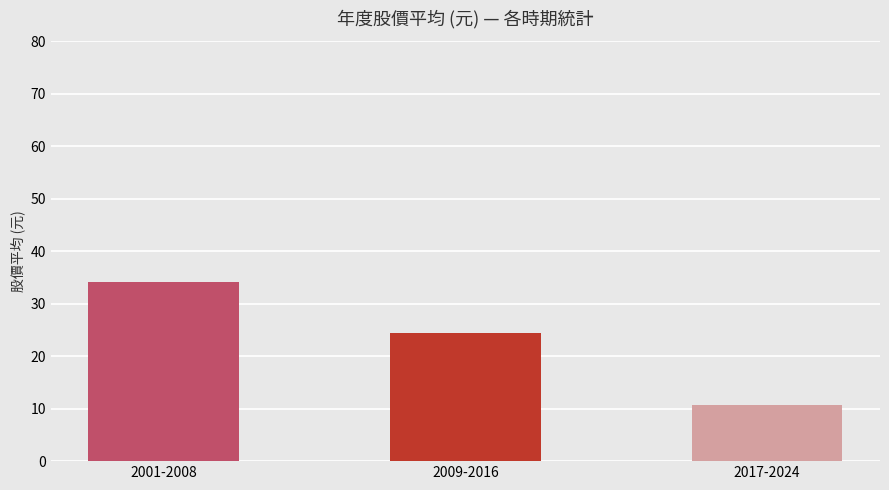

What is the sum of all values?

69.4